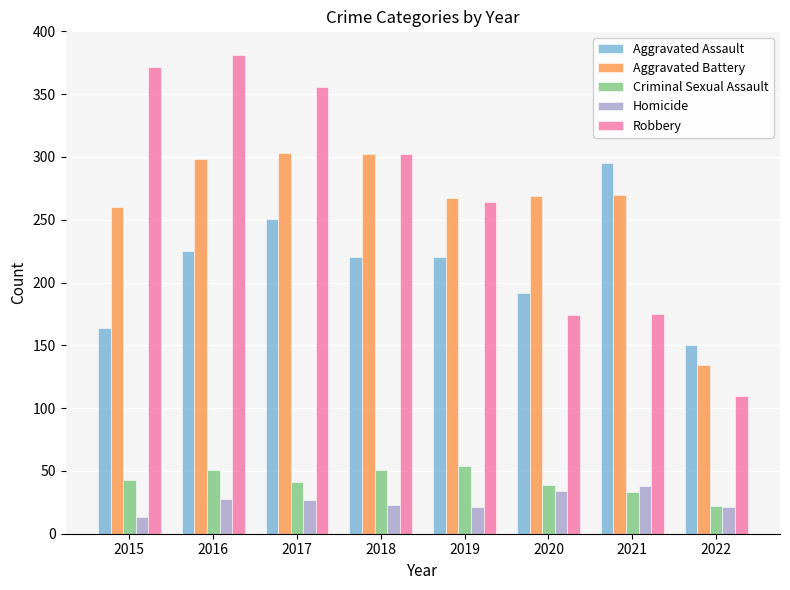

Which series has the largest range (max minus min)?

Robbery